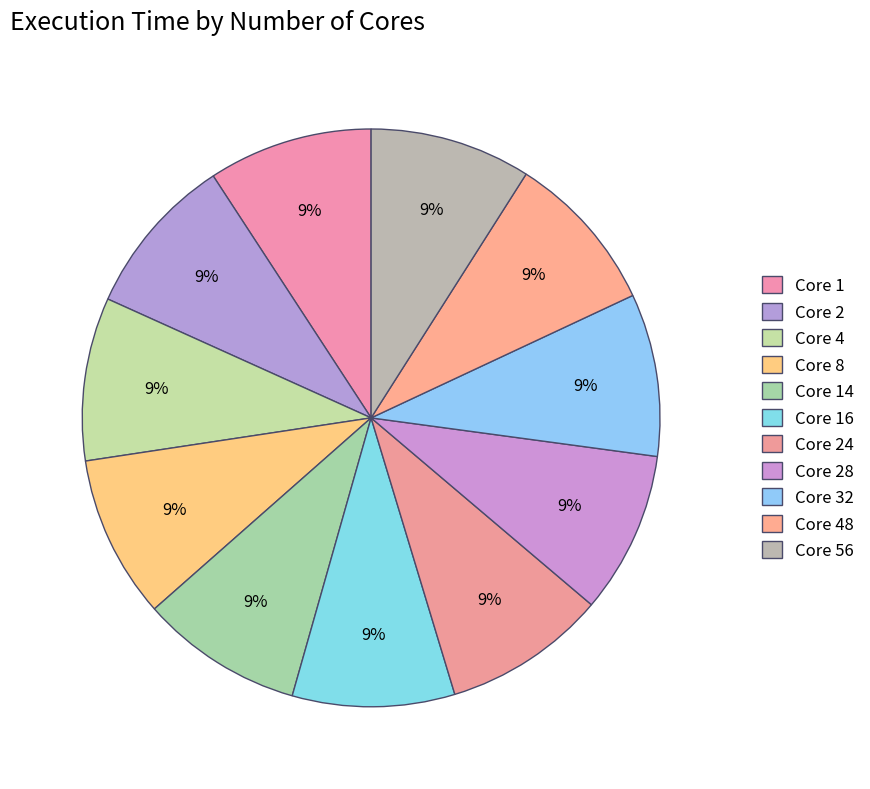

How many segments does this pie chart have?

11